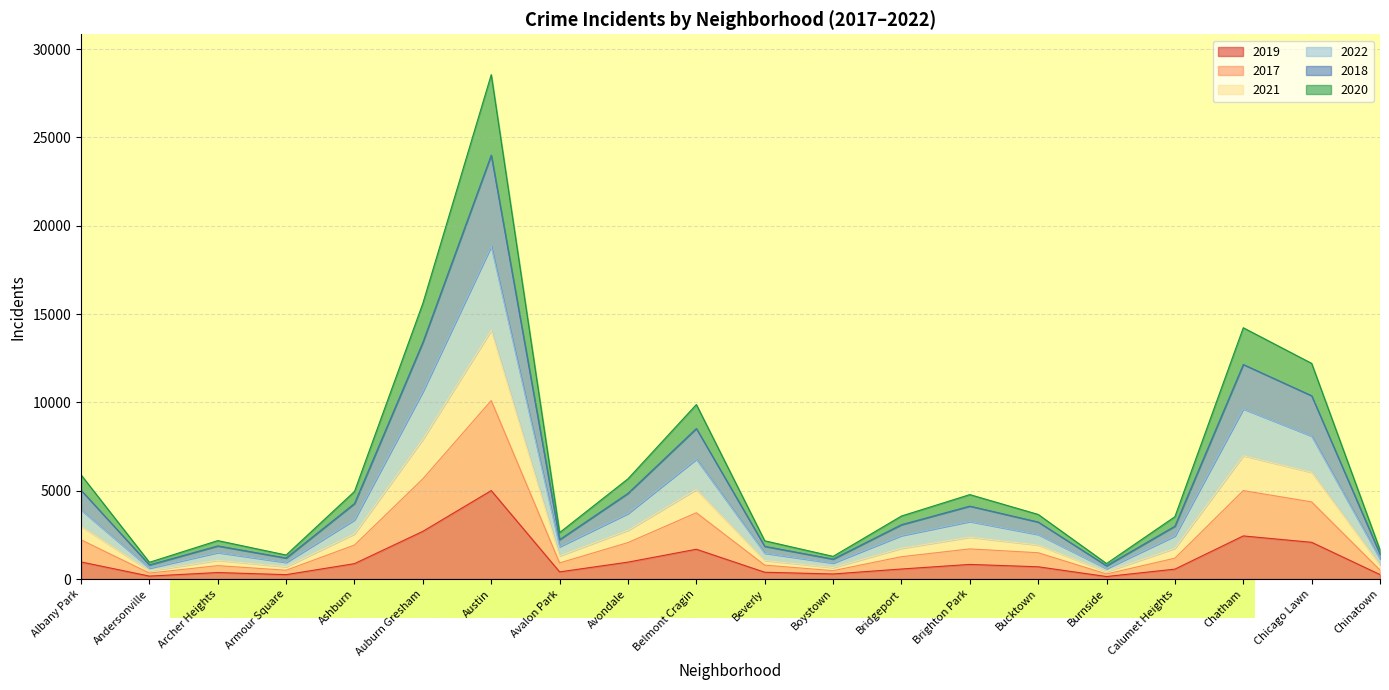

Which category has the highest value in the 2019 series?

Austin